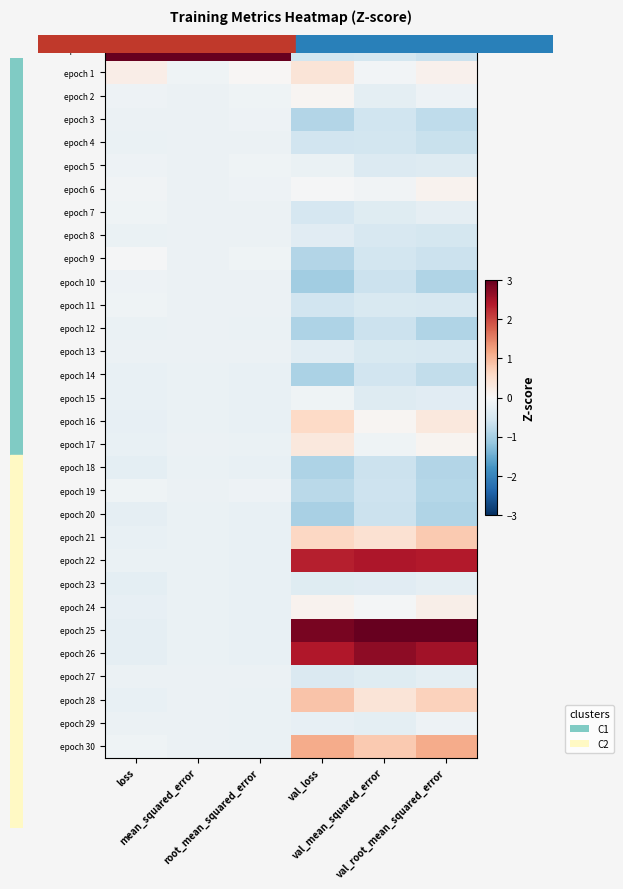

Between val_mean_squared_error and val_root_mean_squared_error, which is larger?

val_mean_squared_error